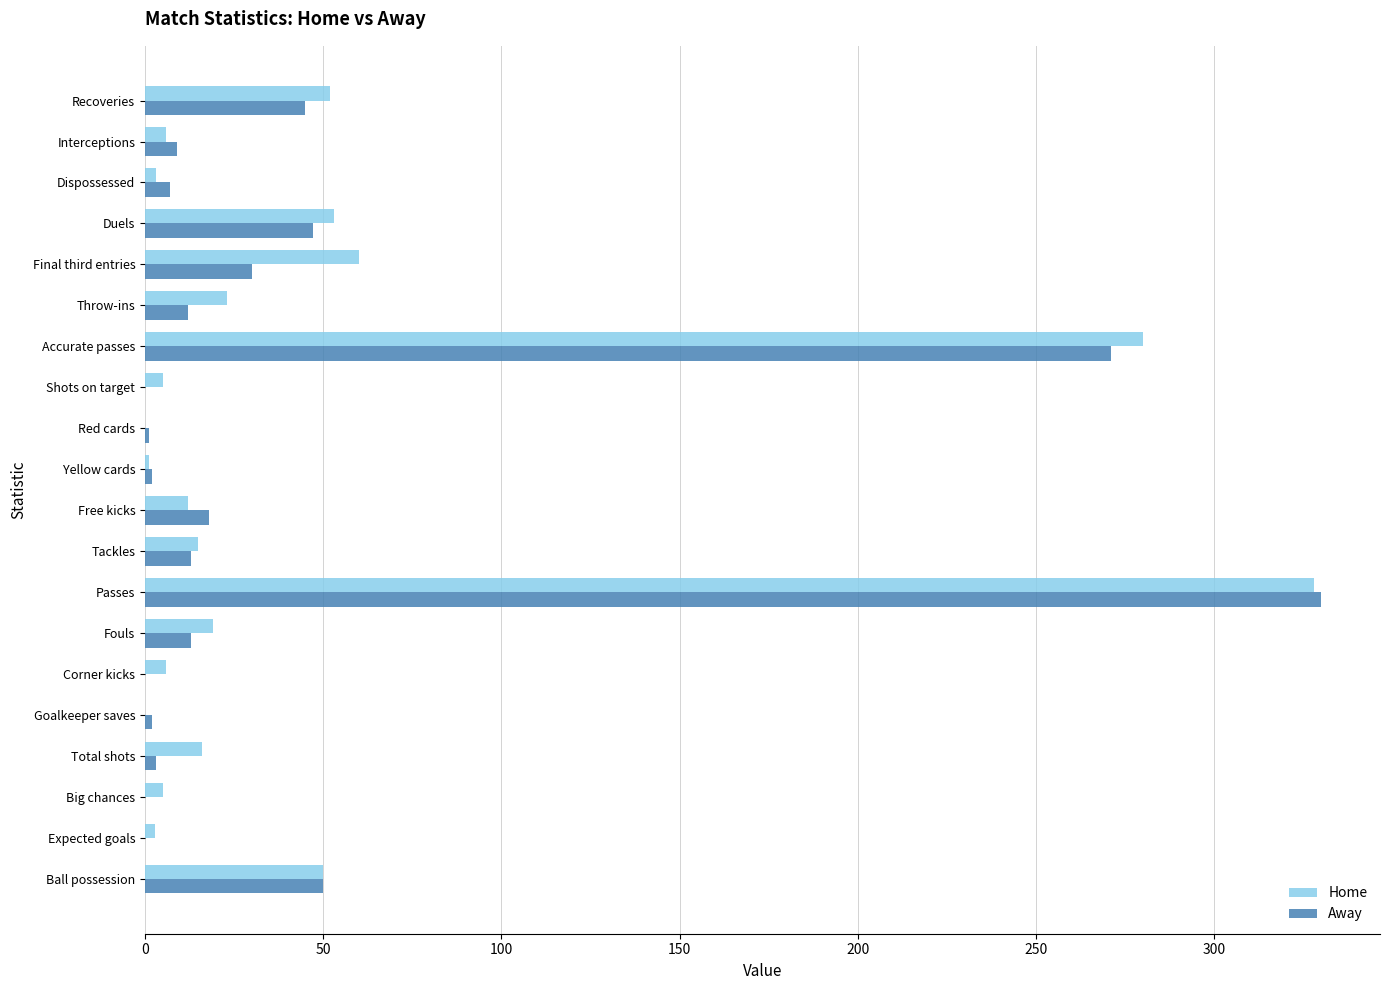

The value of Away at Shots on target is -208.0. True or false?

False